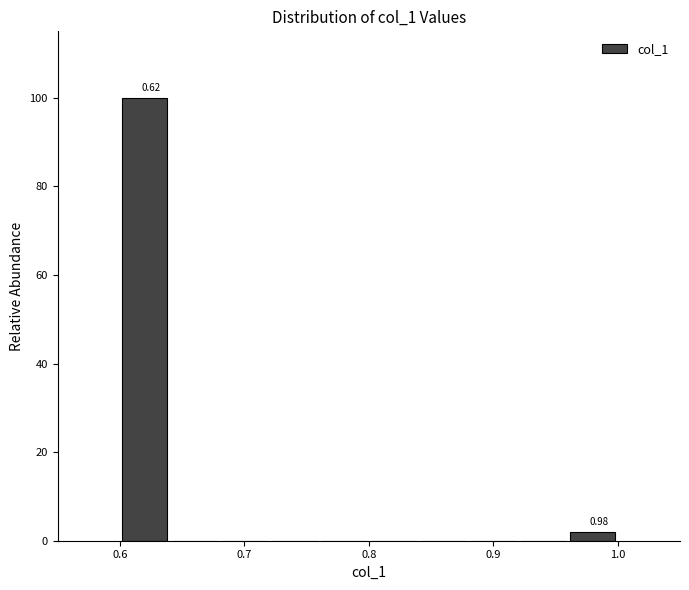

Which range on the x-axis has the tallest bar?

0.60 to 0.64